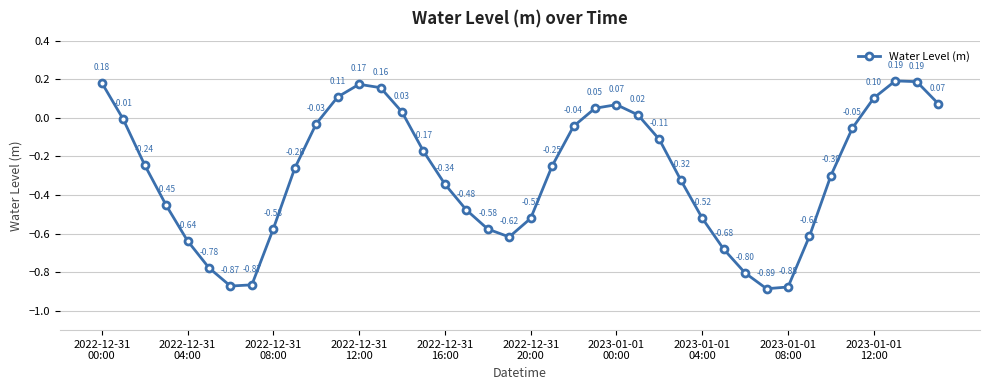

Does the chart have visible grid lines?

Yes